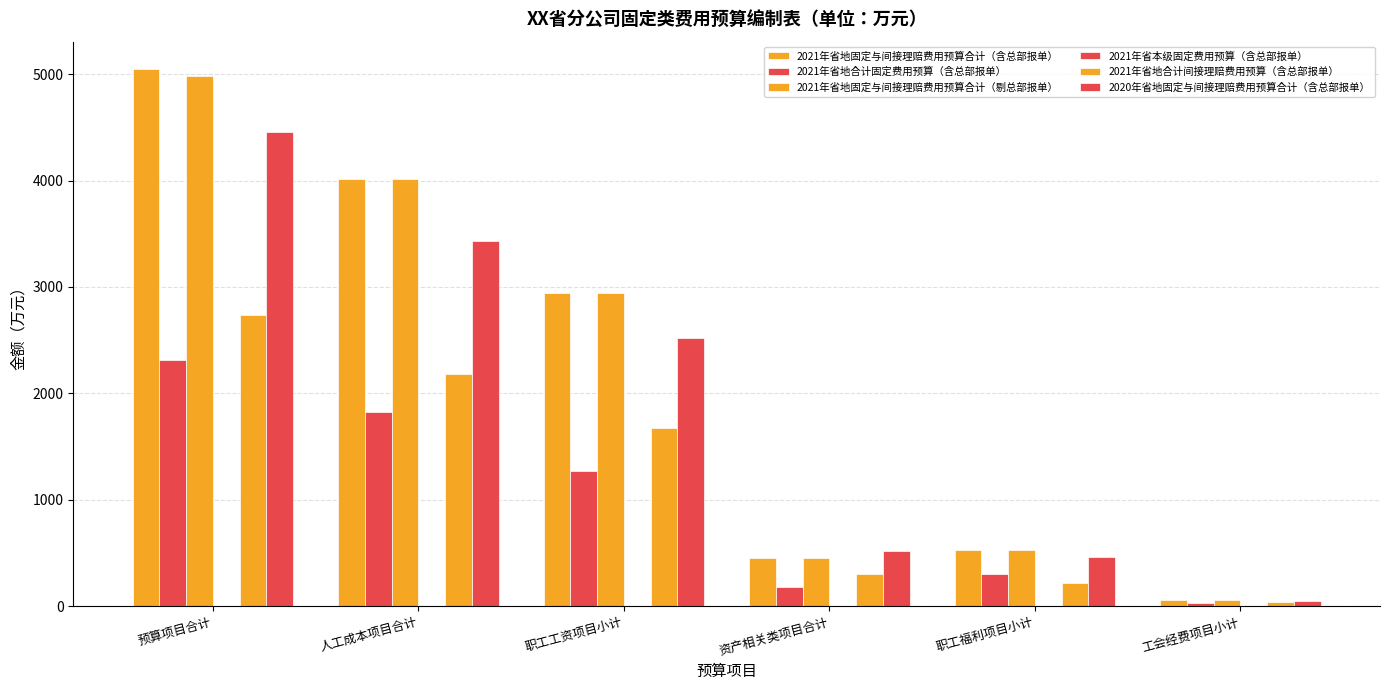

What is the label of the 6th bar from the left?

工会经费项目小计